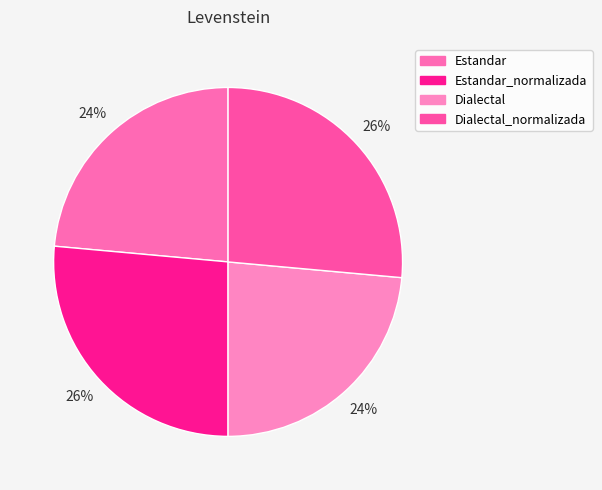

How many segments does this pie chart have?

4